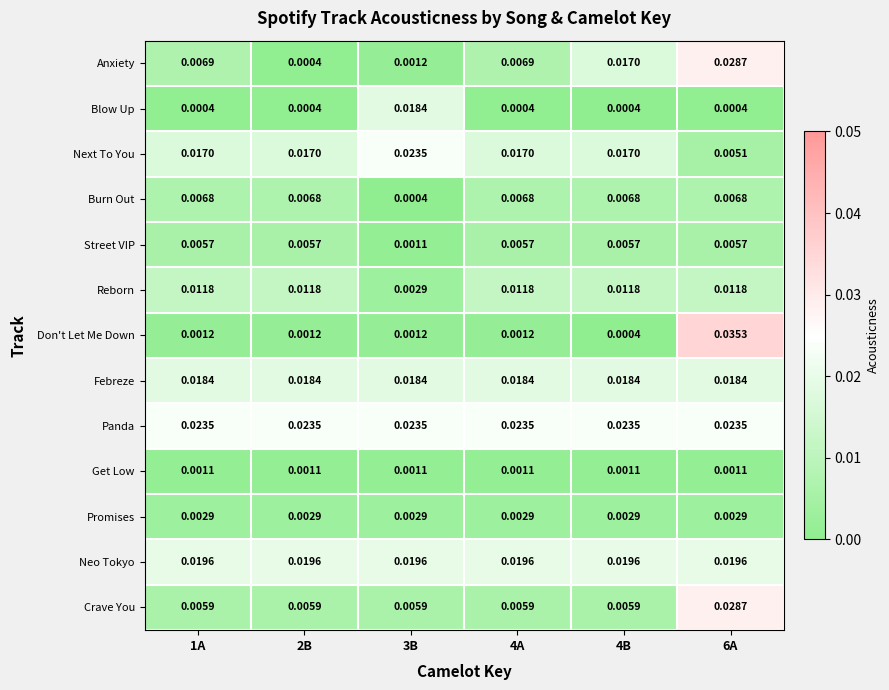

Count the number of categories in the chart.

6